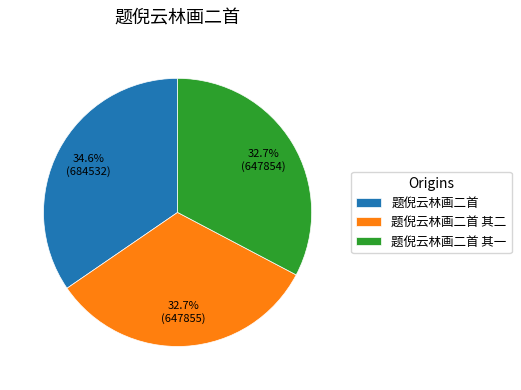

To the nearest percent, what percentage of the pie is 题倪云林画二首 其二?

33%